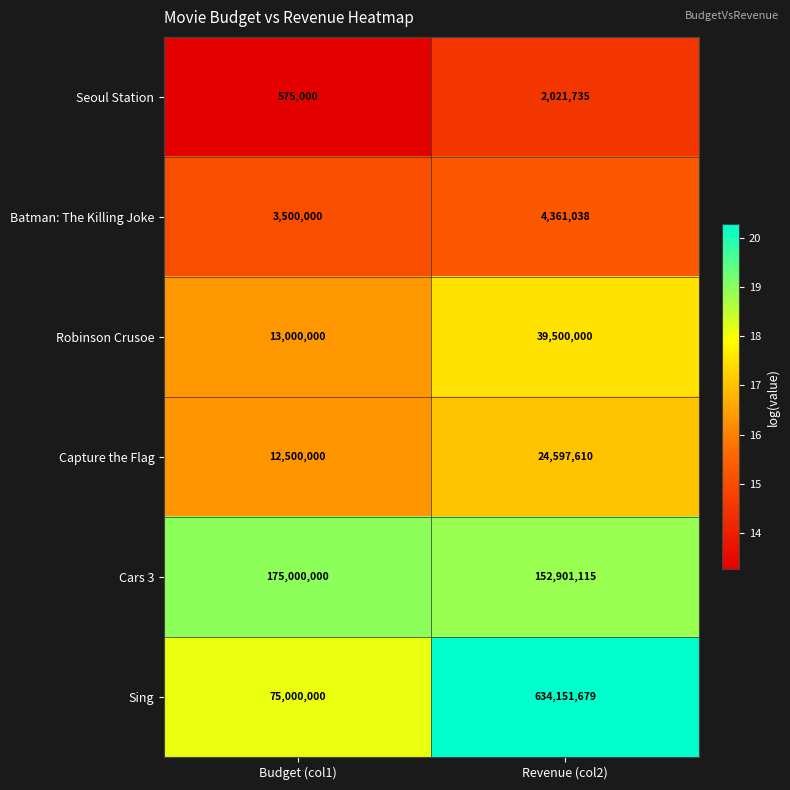

Is it true that Capture the Flag equals 12500000 at Budget (col1)?

True